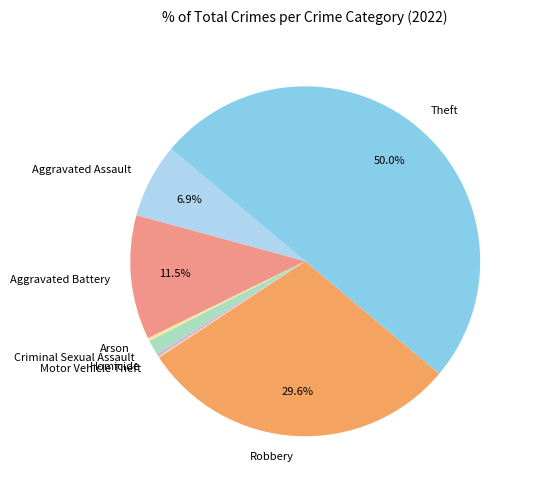

What is the total percentage of Aggravated Battery and Aggravated Assault?

18.4%